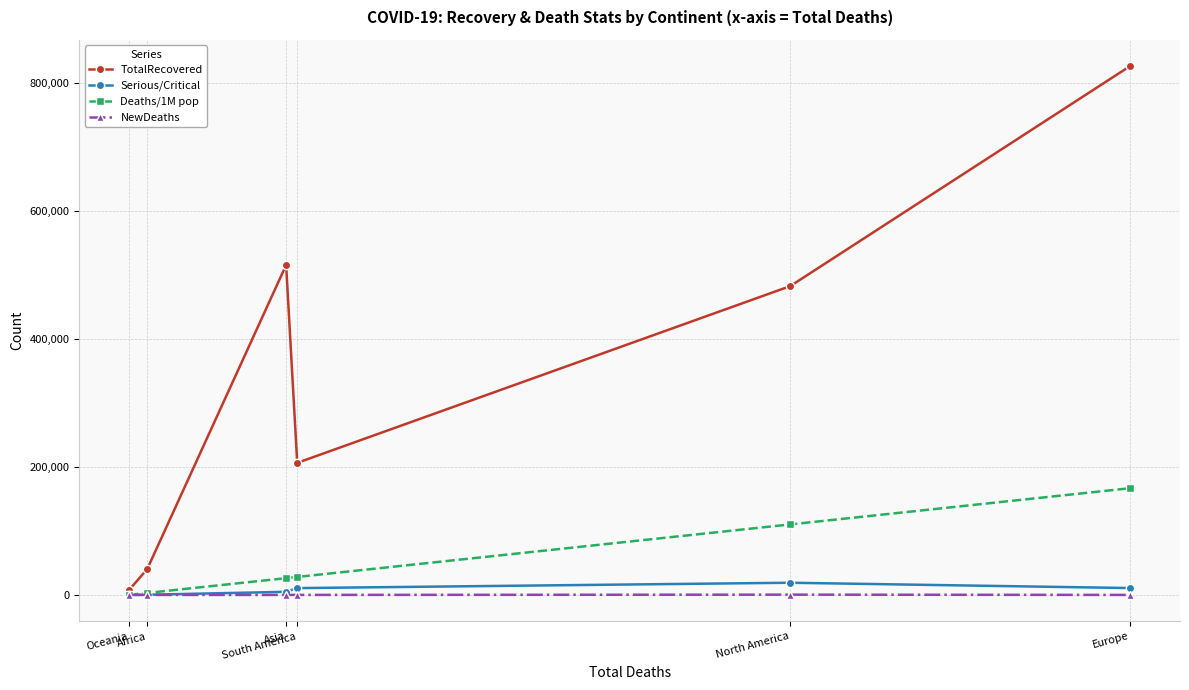

What is the highest value of the Serious/Critical series?

19046